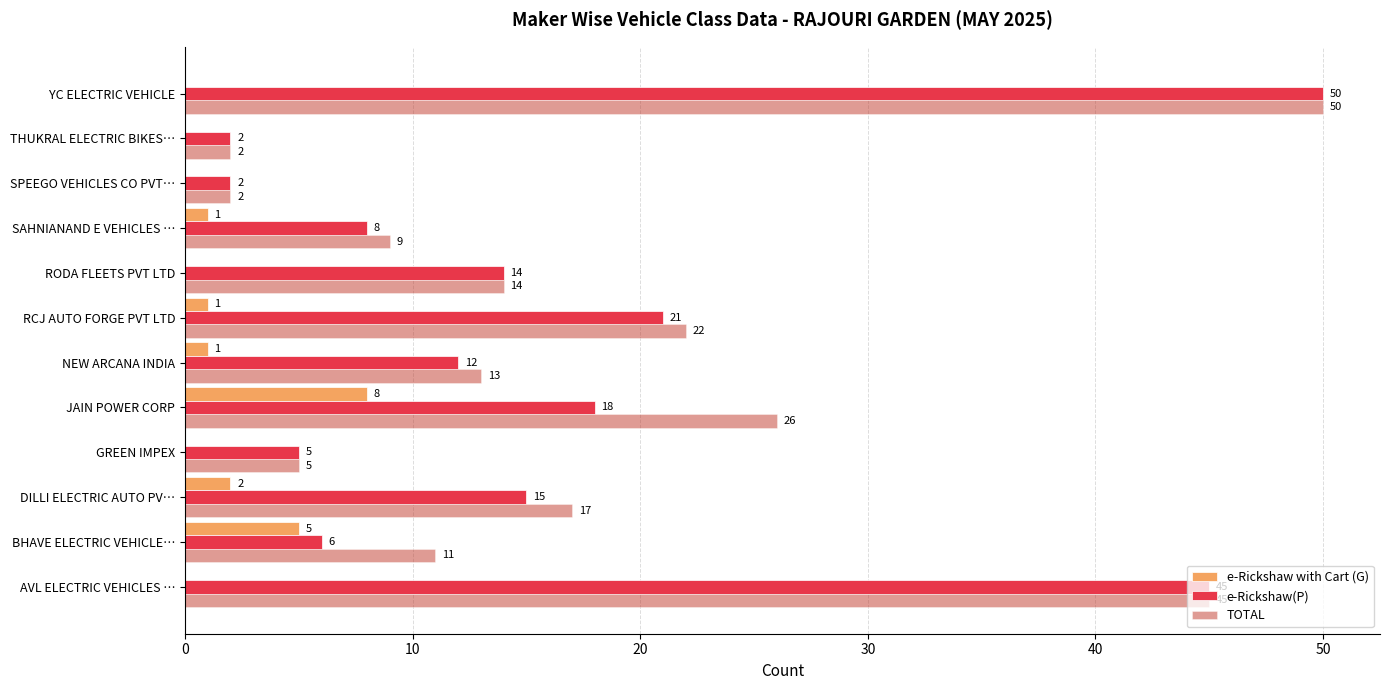

What value does the e-Rickshaw(P) series have at DILLI ELECTRIC AUTO PV…?

15